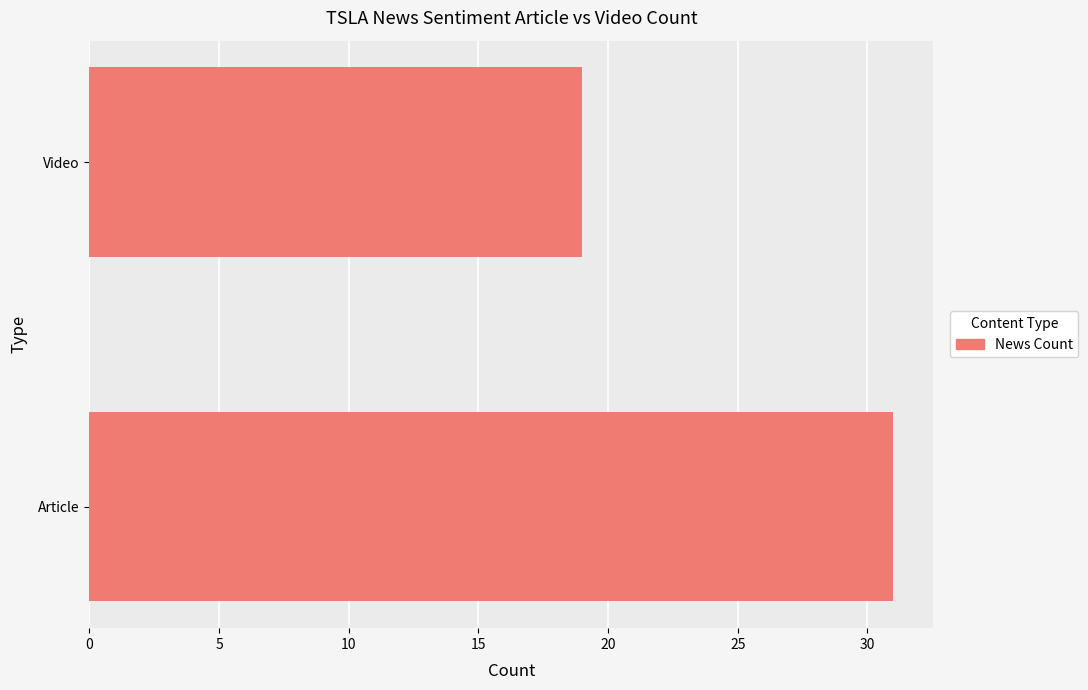

Is it true that the value at Video is 19?

True